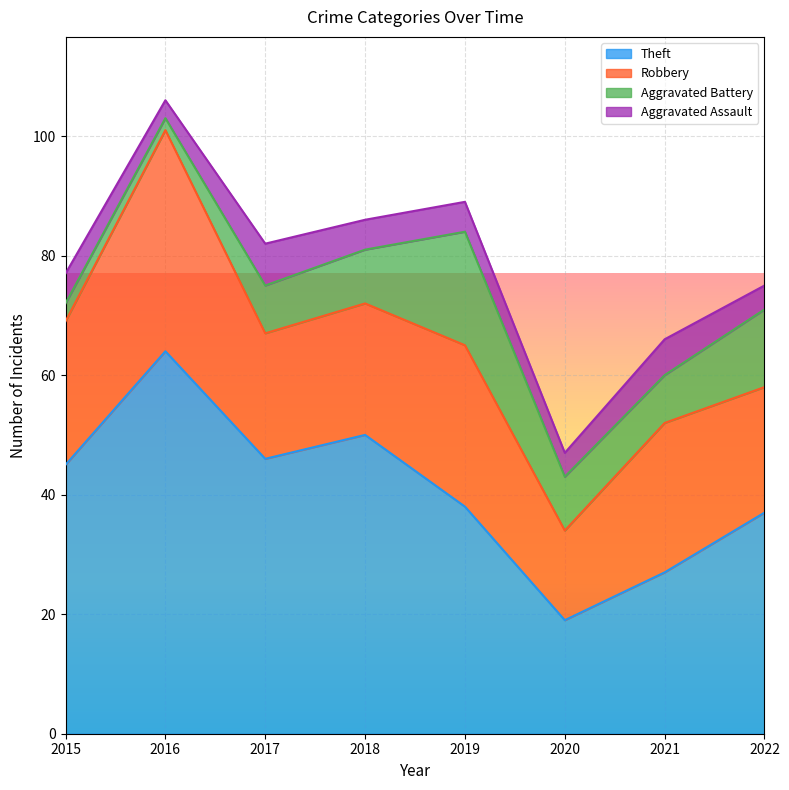

What is the approximate value of Theft at 2017?

46